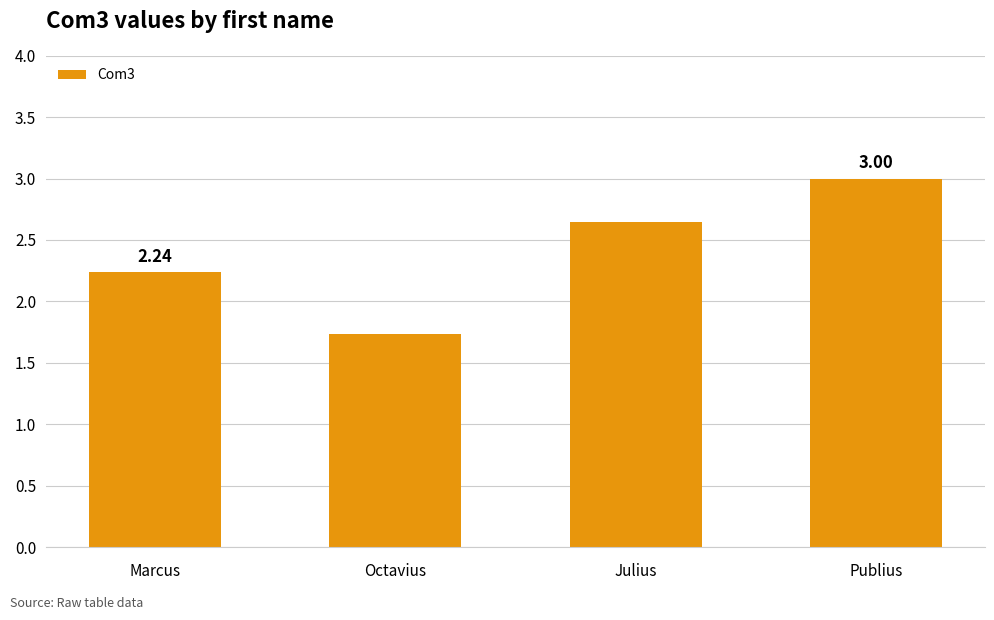

List the labels in order of value, largest first.

Publius, Julius, Marcus, Octavius